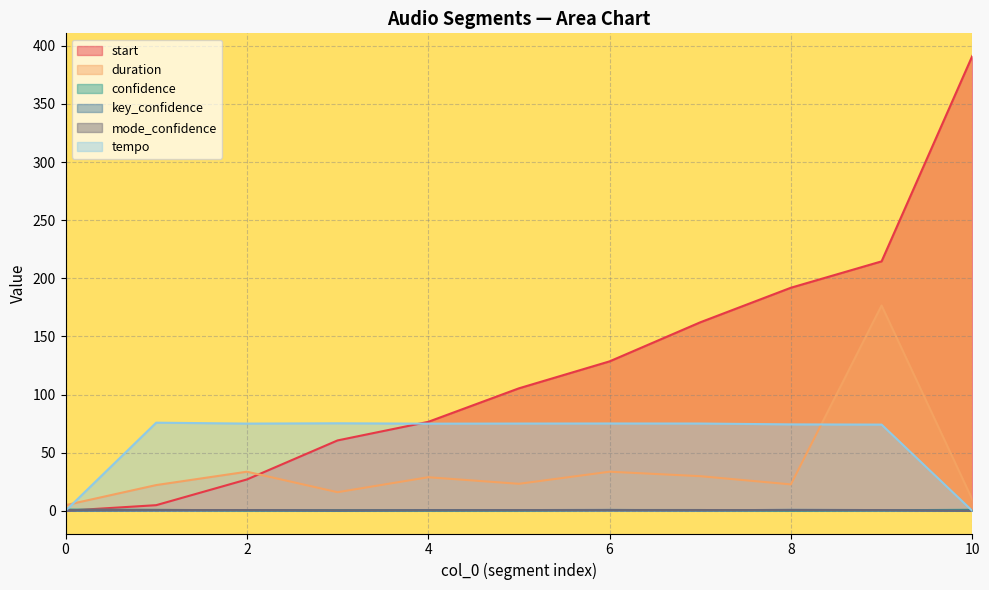

What is the difference between the key_confidence values at 8 and 3?

0.8